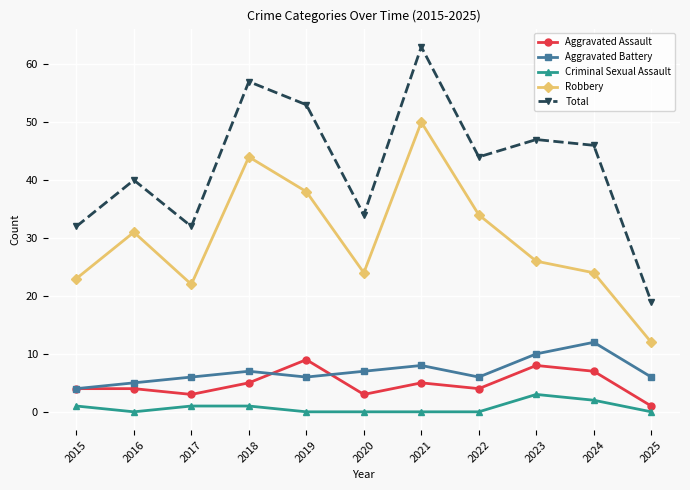

How many categories are shown in the chart?

11